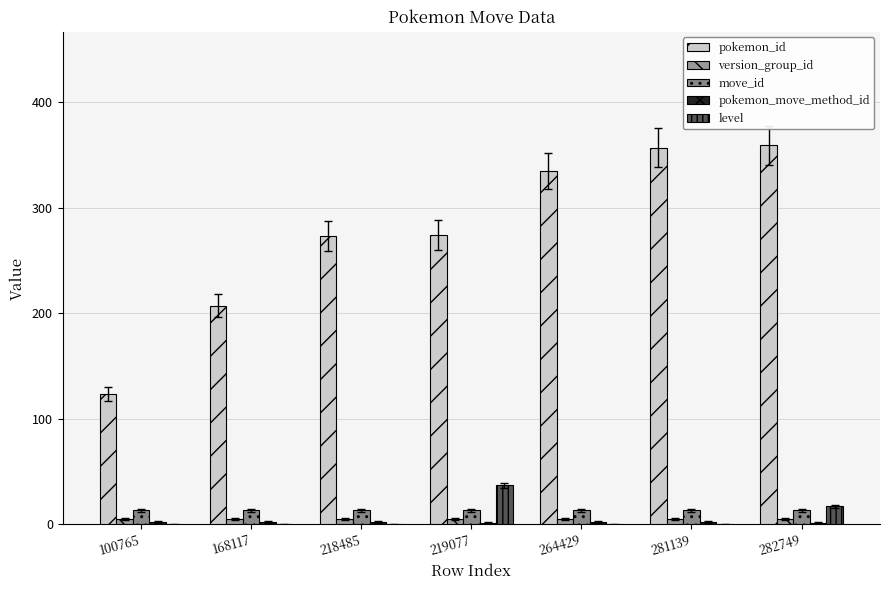

At which label is pokemon_id closest to 241?

218485